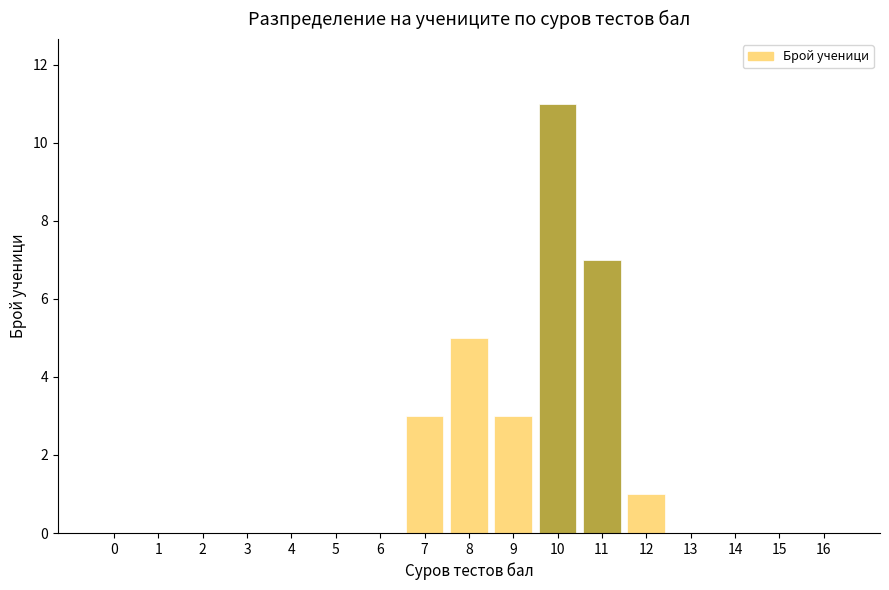

Reading left to right, extract all data points from this chart.

0=0	1=0	2=0	3=0	4=0	5=0	6=0	7=3	8=5	9=3	10=11	11=7	12=1	13=0	14=0	15=0	16=0